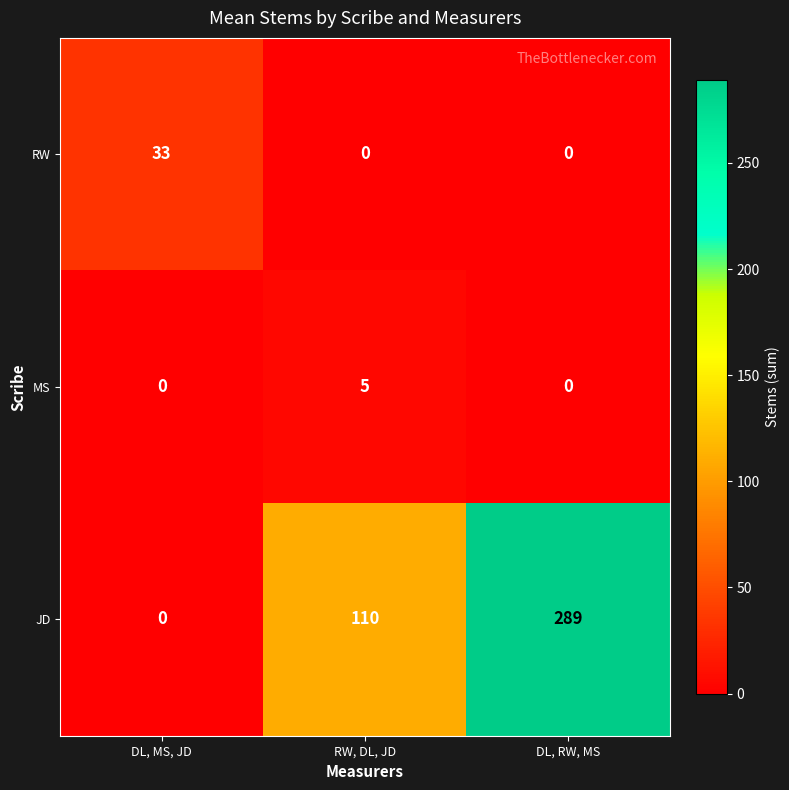

What is the sum of all MS values?

5